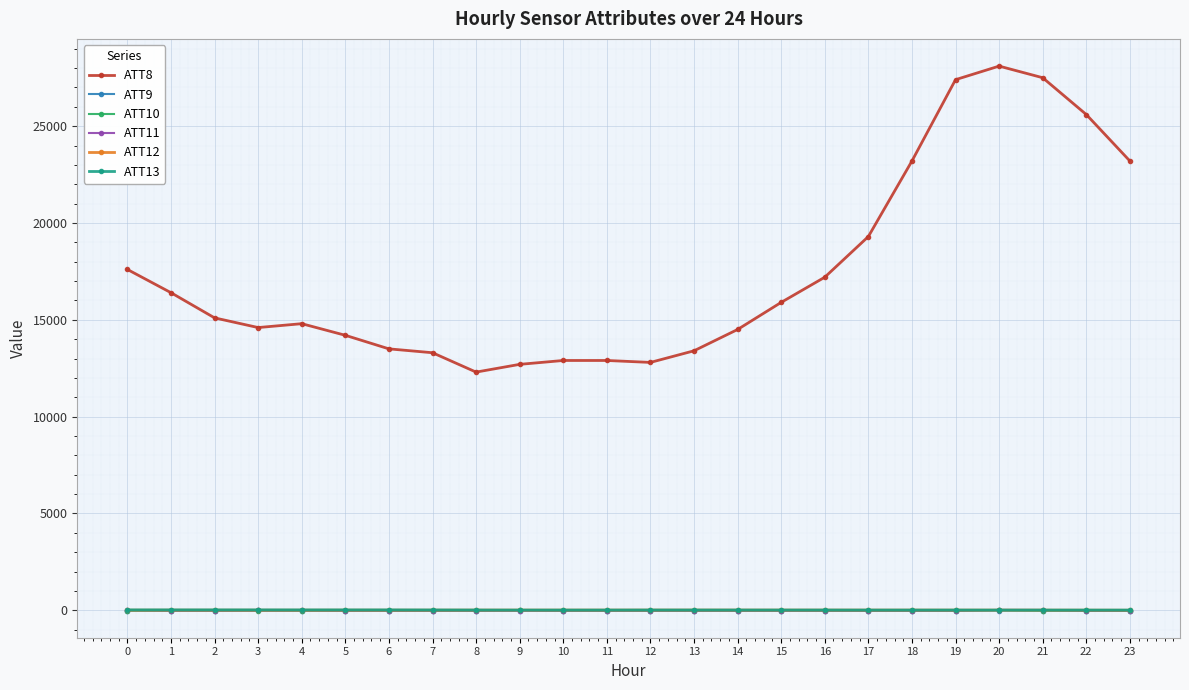

What is the average value of the ATT8 series?

17433.3